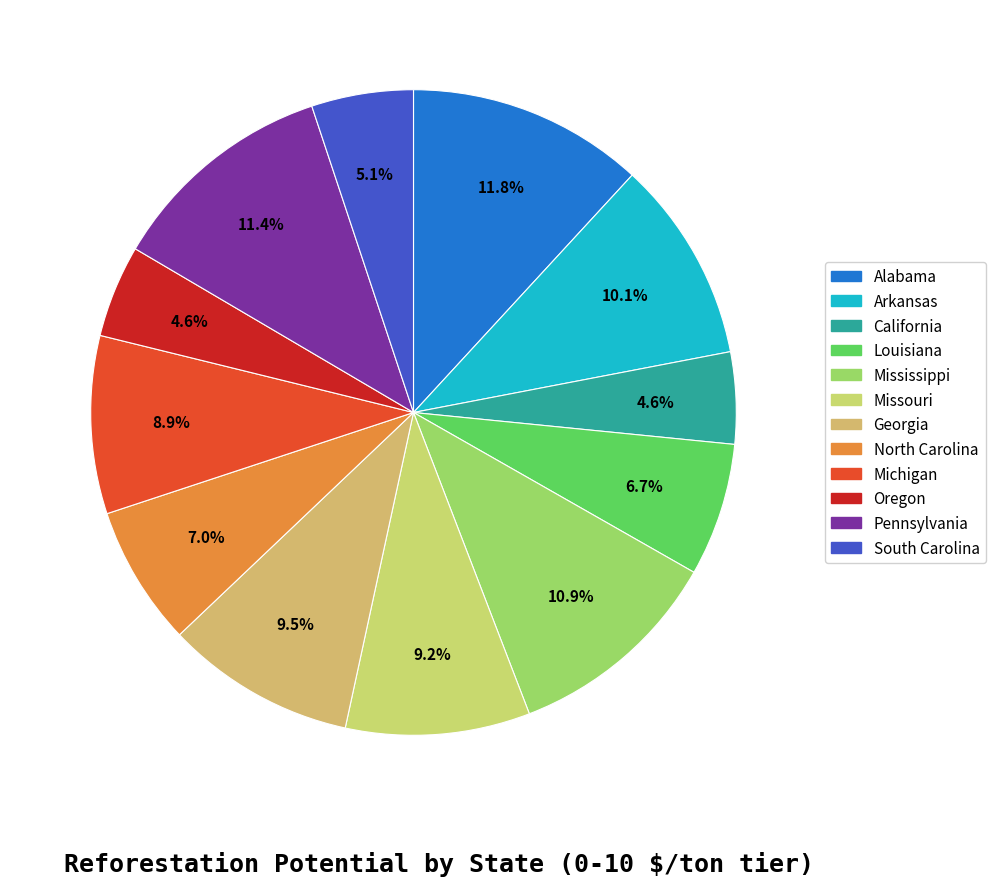

How many slices are in this pie chart?

12